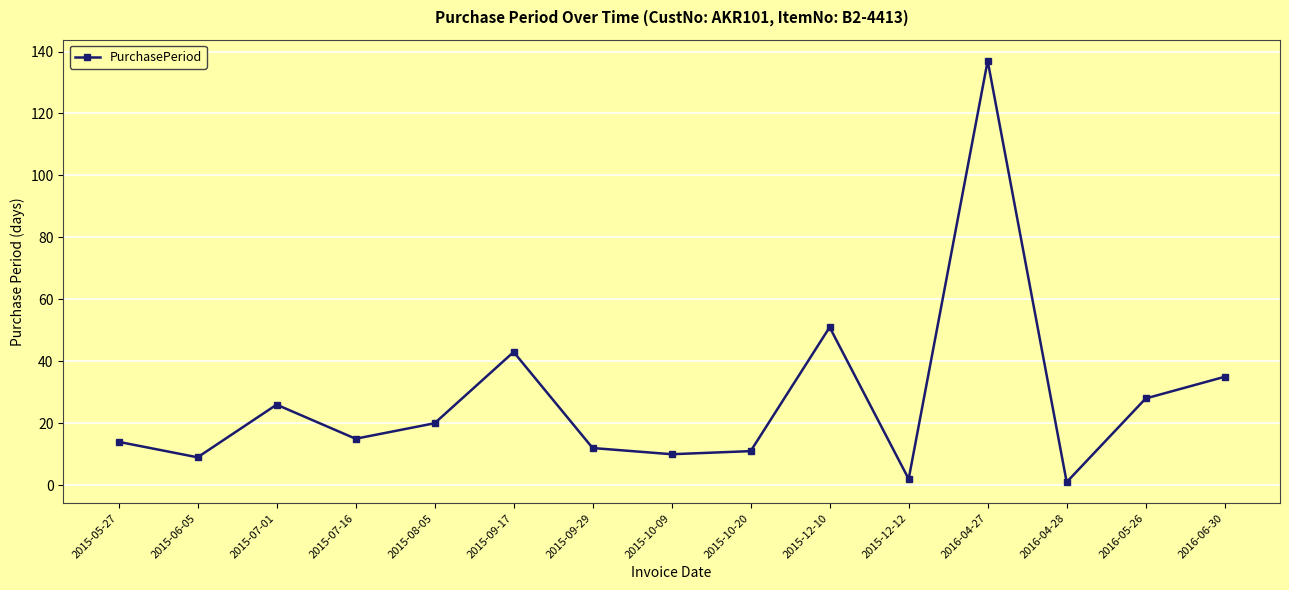

How many values are below 15?

7